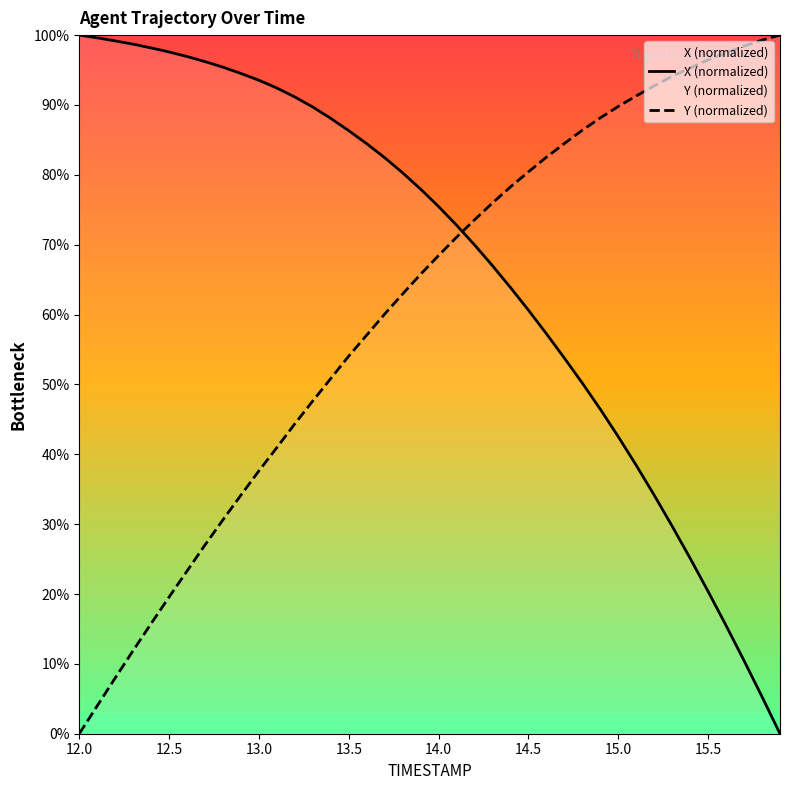

Which series has the largest total across all categories?

X (normalized)